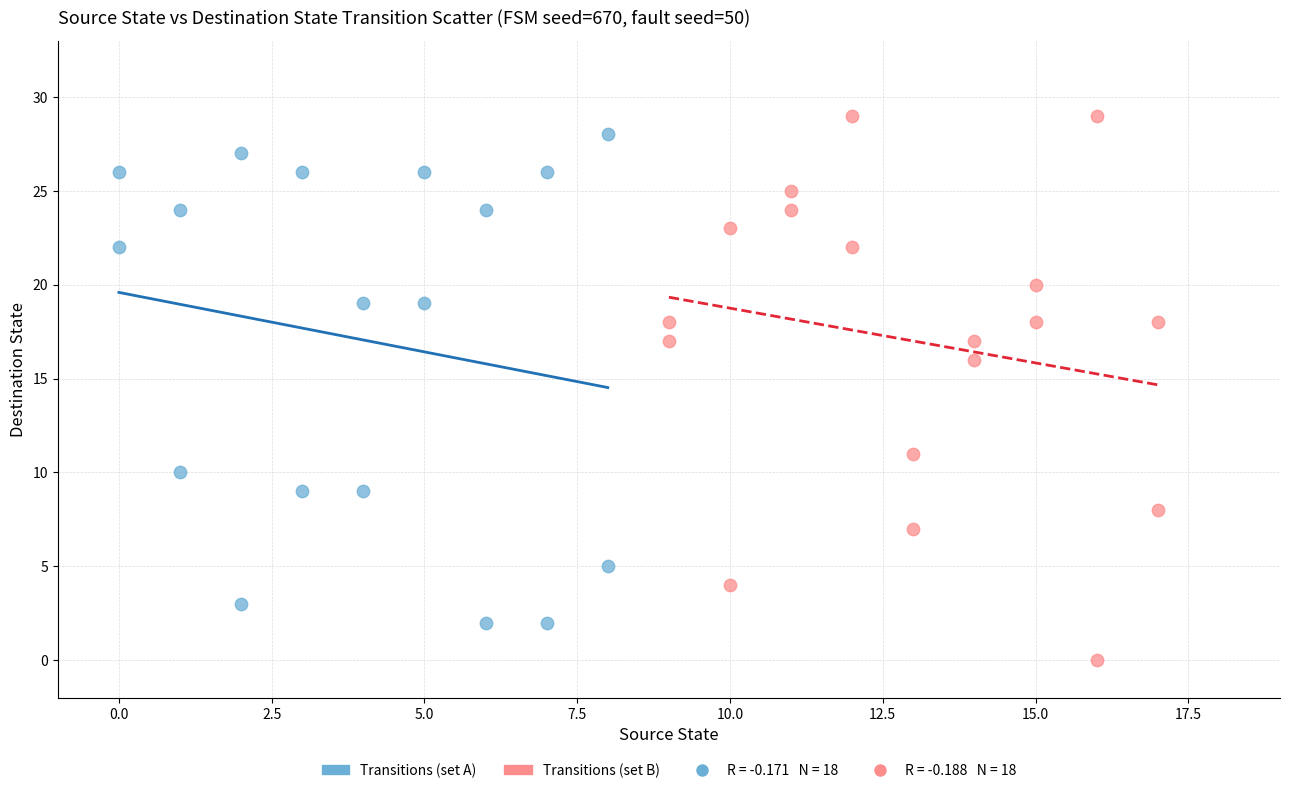

Which series reaches the minimum Y coordinate?

Transitions (set B)